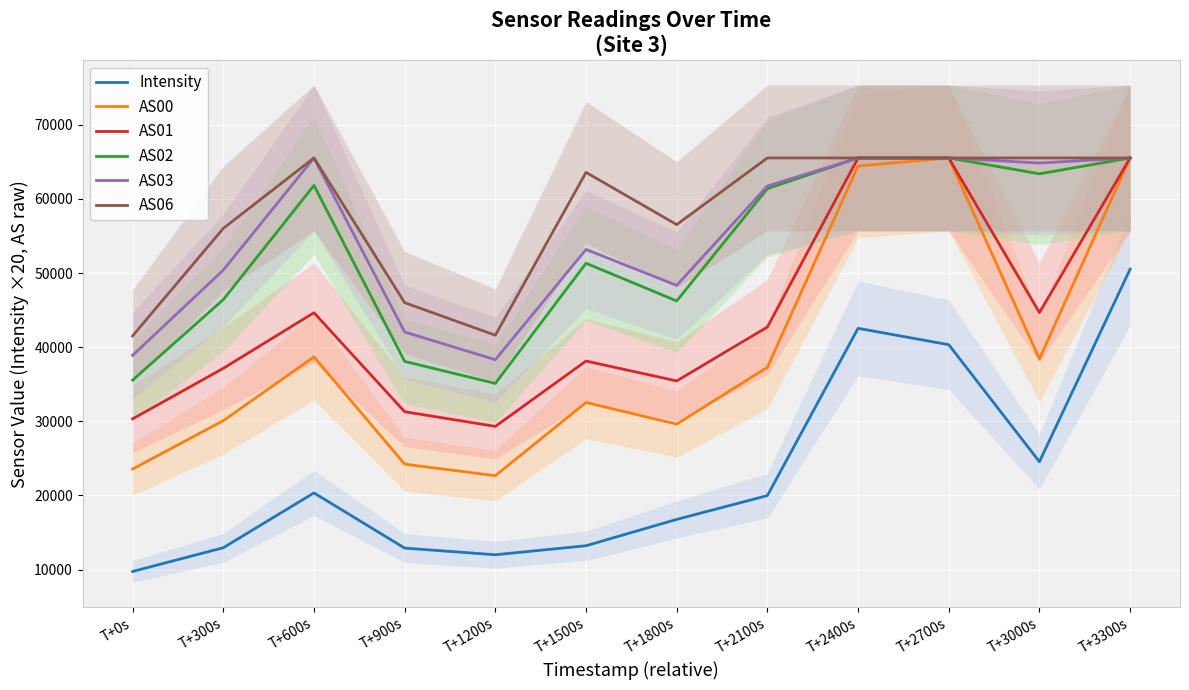

What are all the series names shown in the legend?

Intensity, AS00, AS01, AS02, AS03, AS06